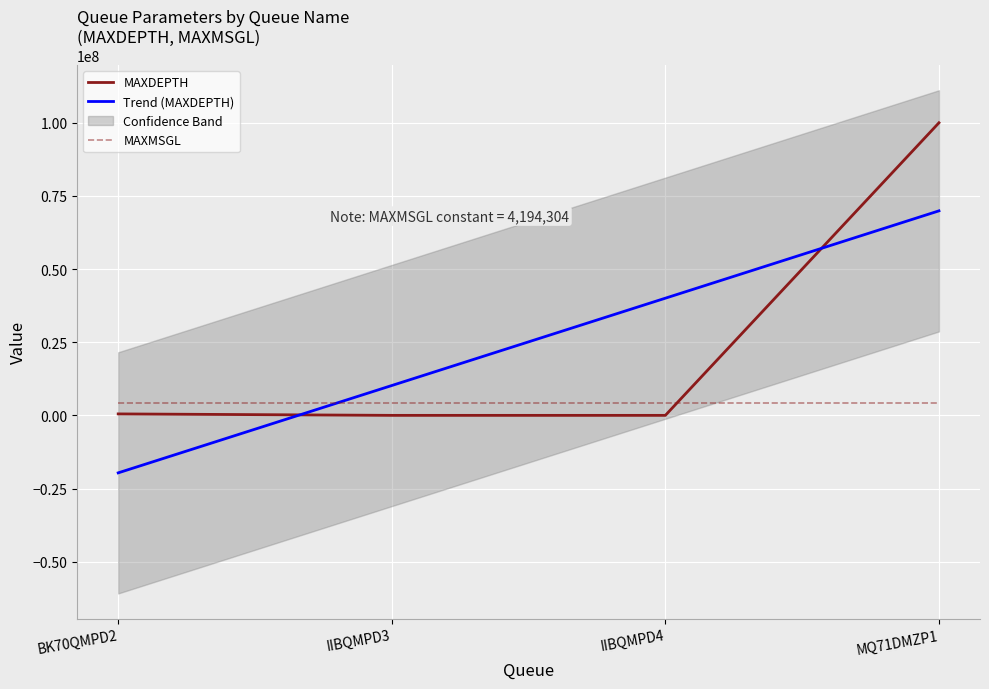

At which category is the sum across all series the highest?

MQ71DMZP1